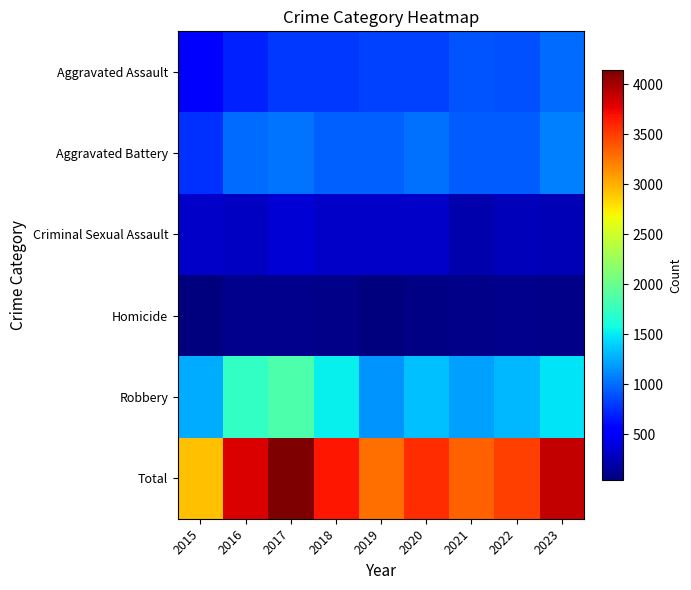

Which has a higher value, 2018 or 2021?

2021